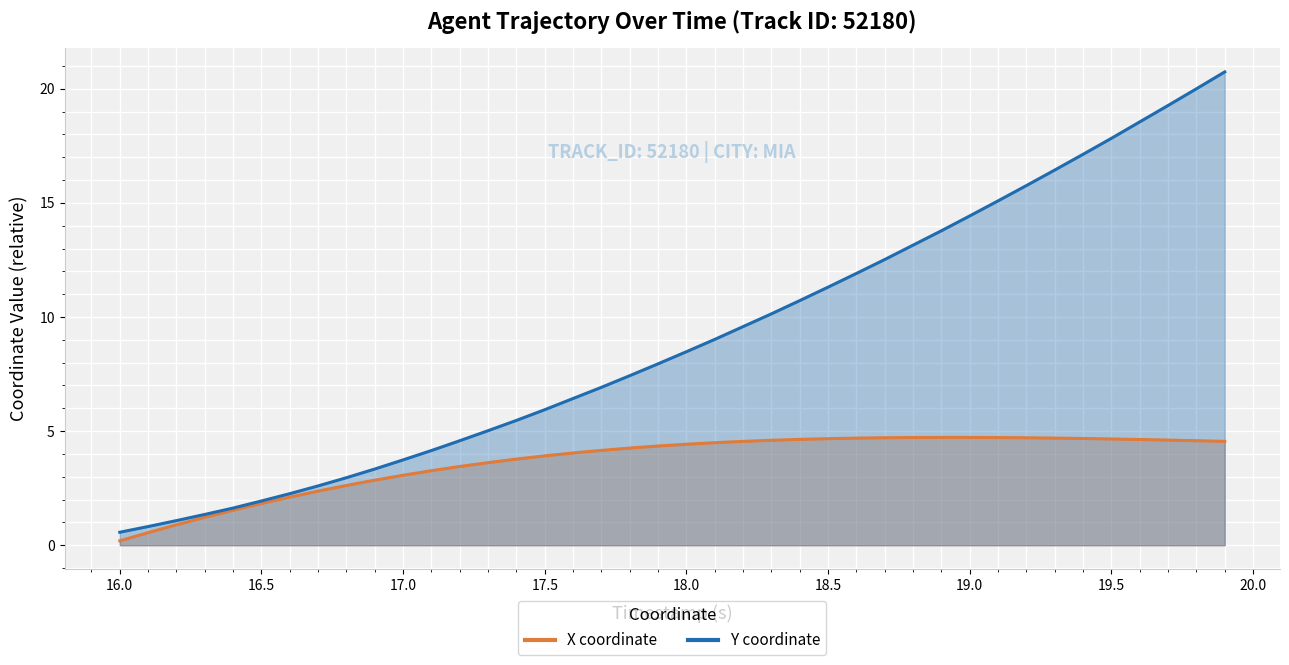

The Y series shows 1.2 at 17.5. True or false?

False